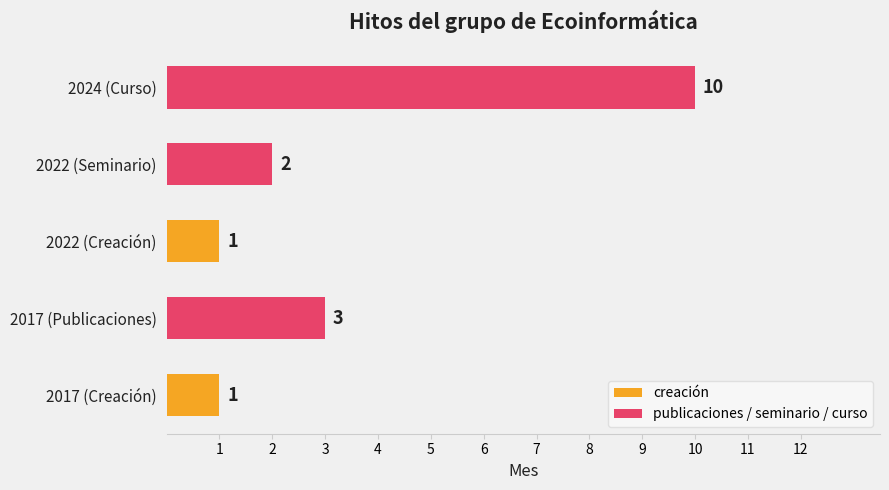

What is the minimum value shown in the chart?

1